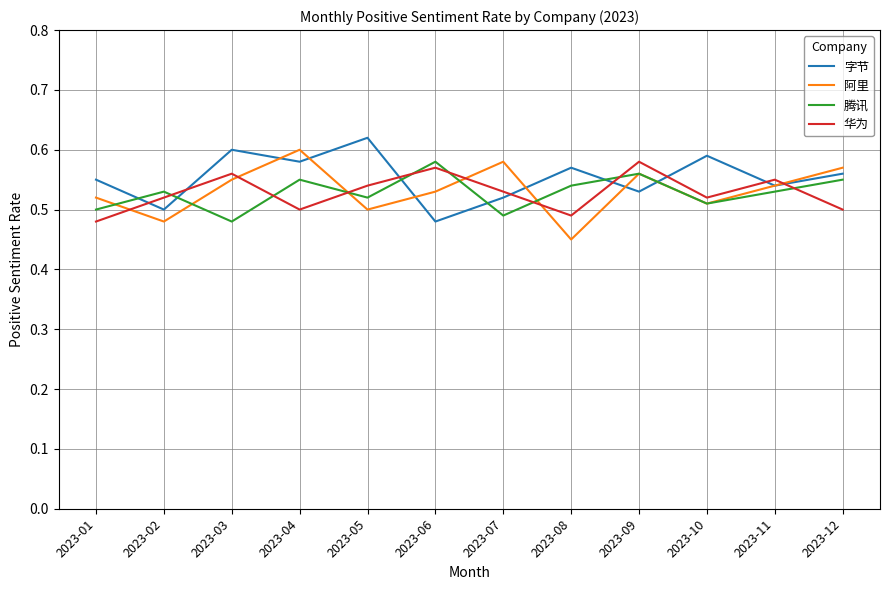

What is the difference between the second highest and second lowest values in the 字节 series?

0.1